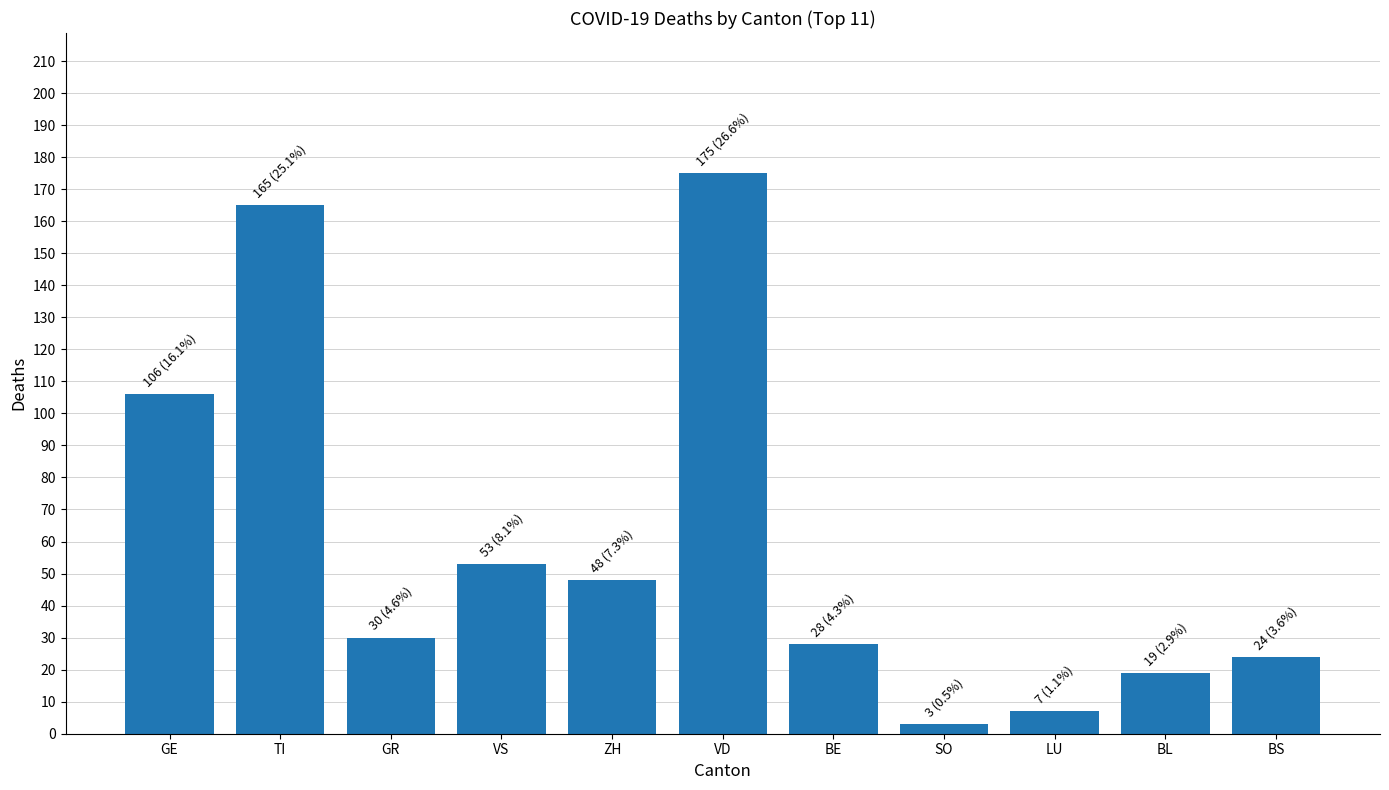

What is the greatest value displayed?

175